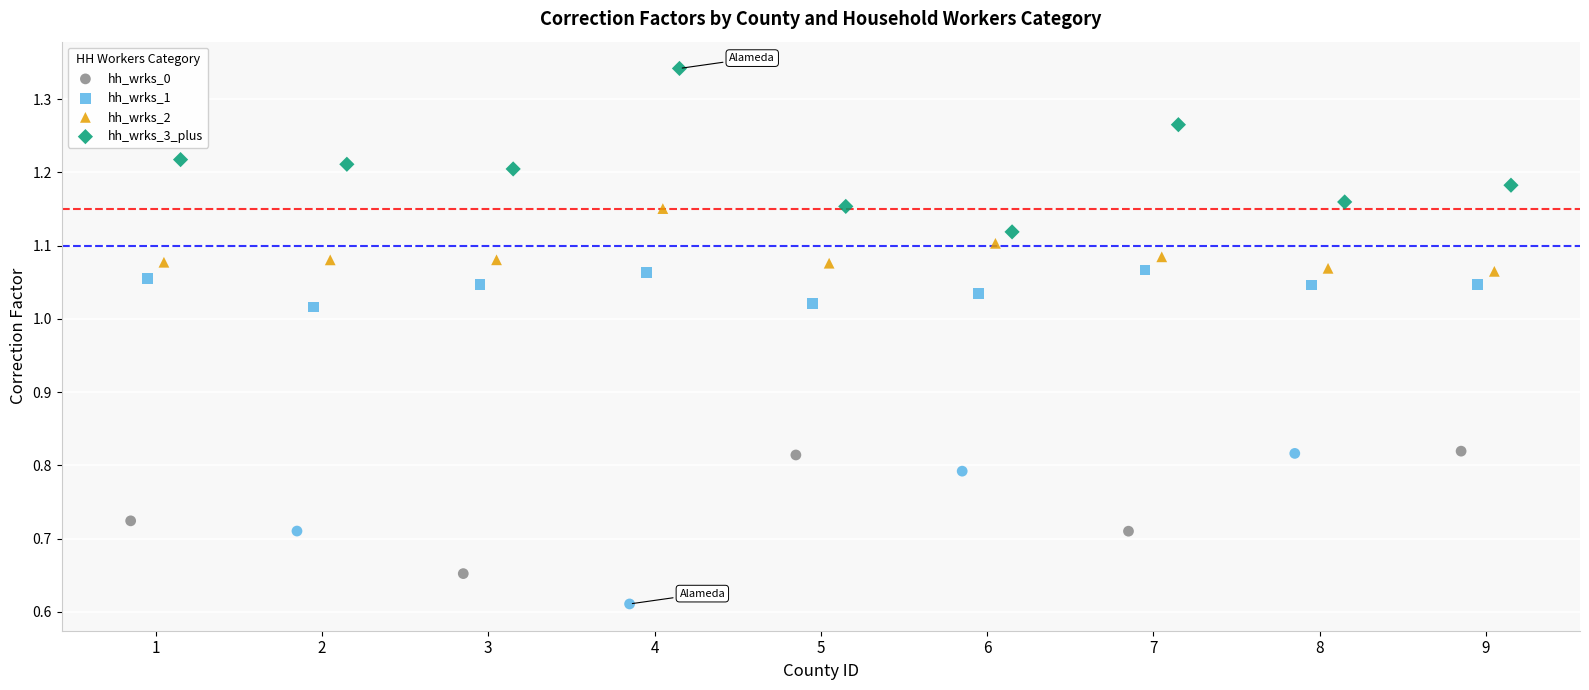

What are all the series names shown in the legend?

hh_wrks_0, hh_wrks_1, hh_wrks_2, hh_wrks_3_plus